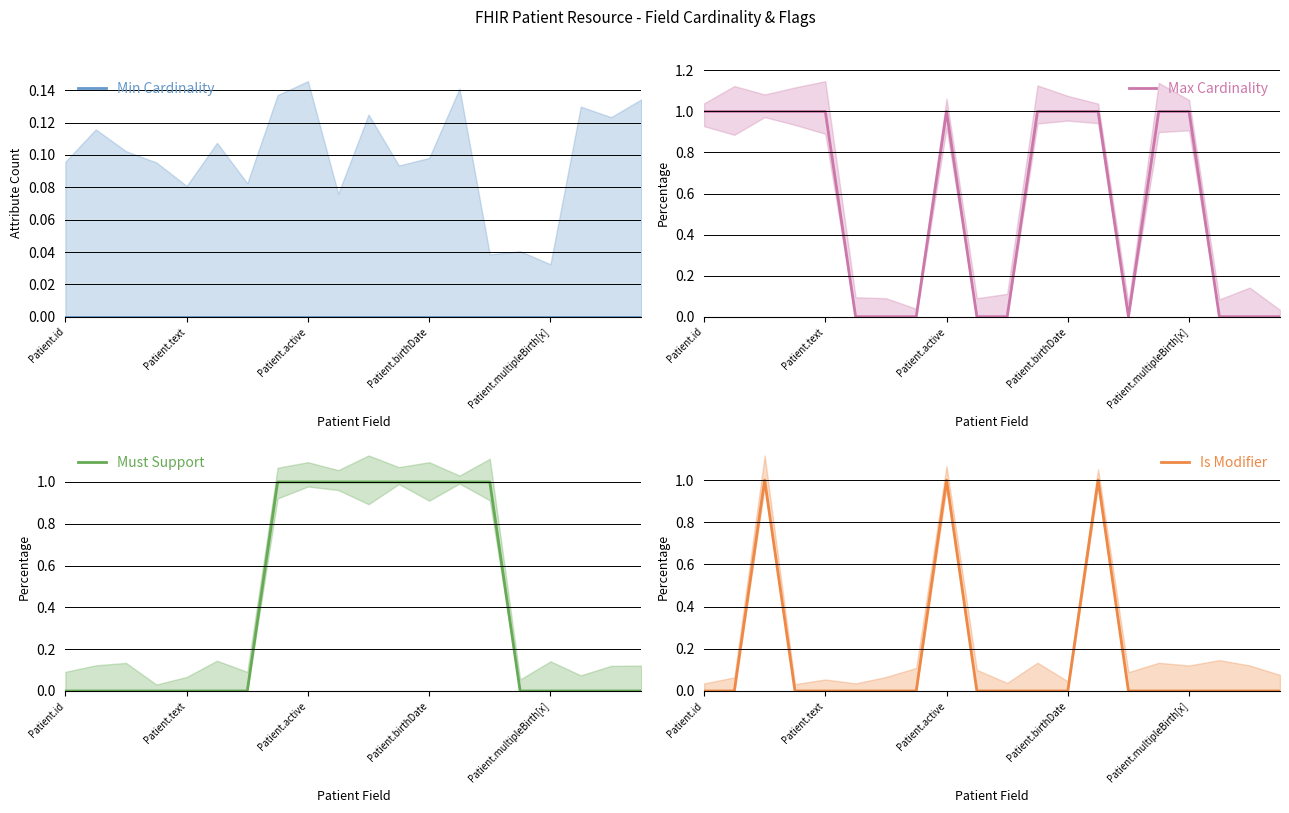

True or false: Max Cardinality and Is Modifier intersect in this chart.

False